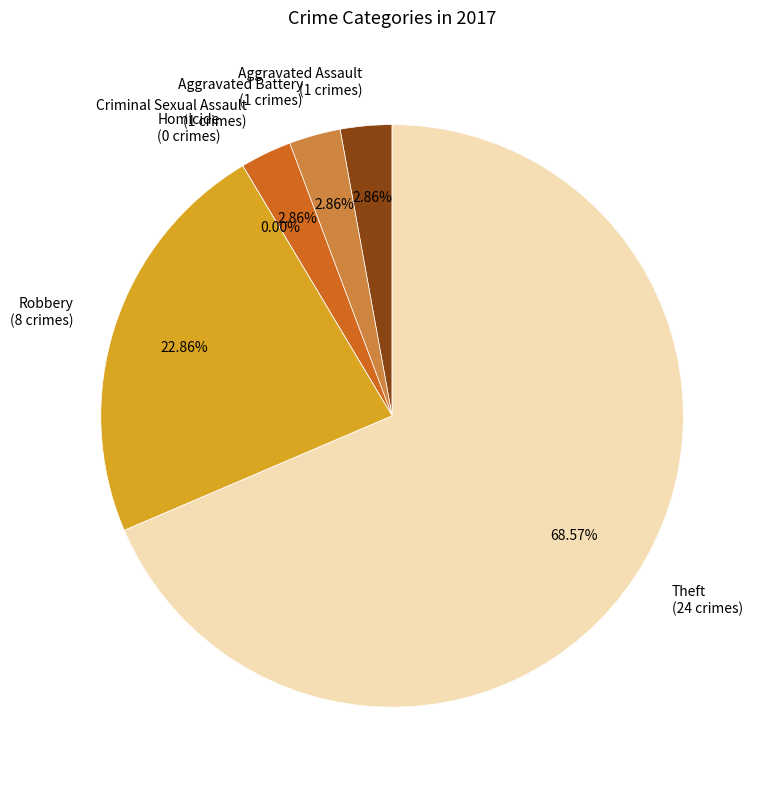

To the nearest percent, what is the average slice percentage?

17%